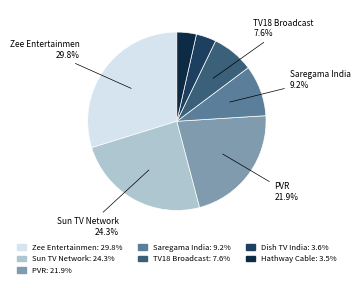

To the nearest percent, what is the combined percentage of Dish TV India and Zee Entertainmen?

33%